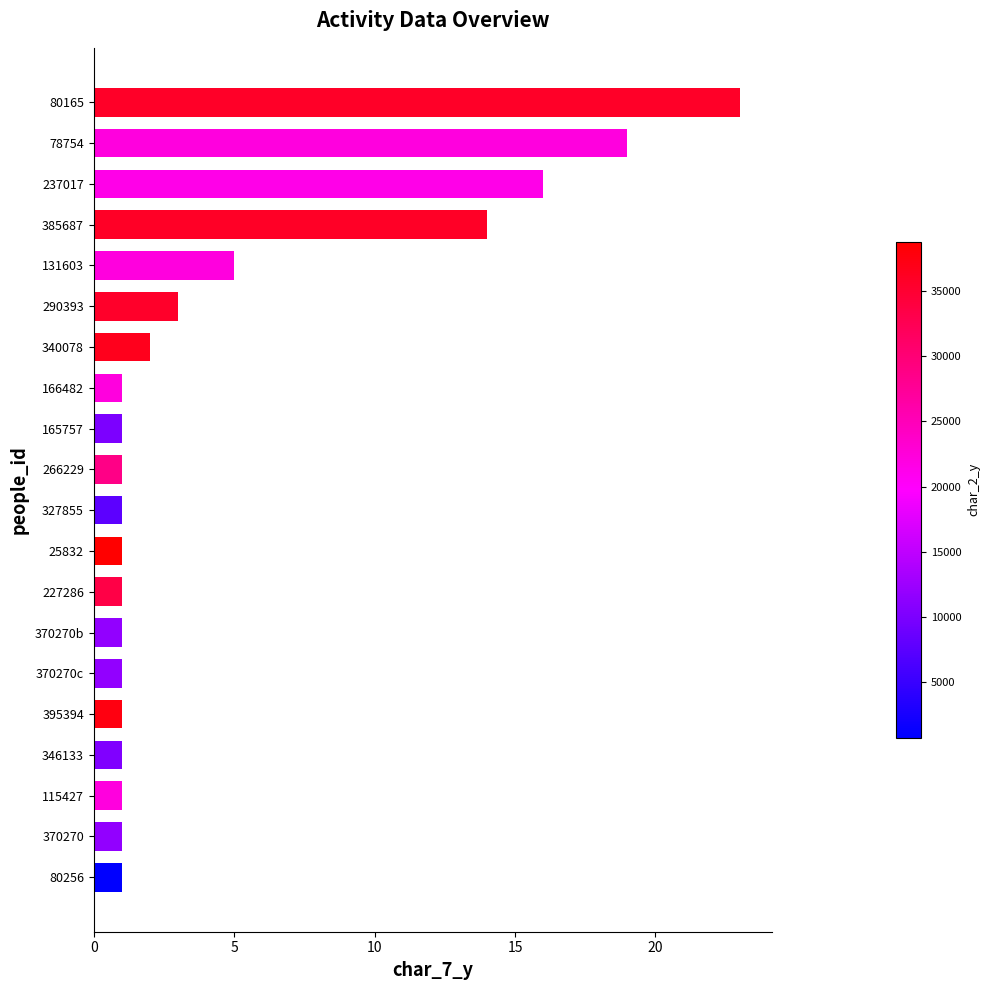

How many distinct data groups are displayed?

1